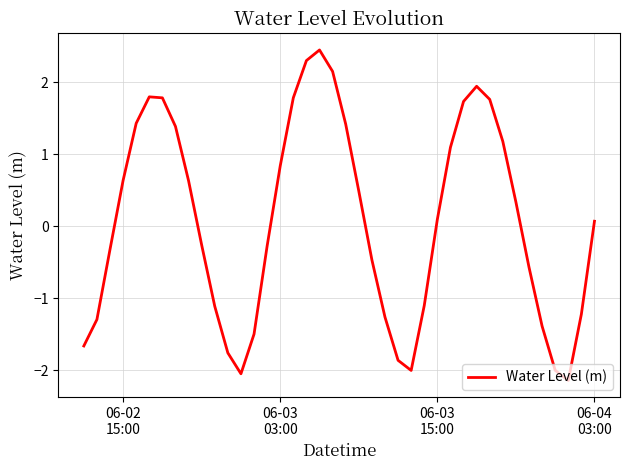

What is the maximum value shown in the chart?

2.4